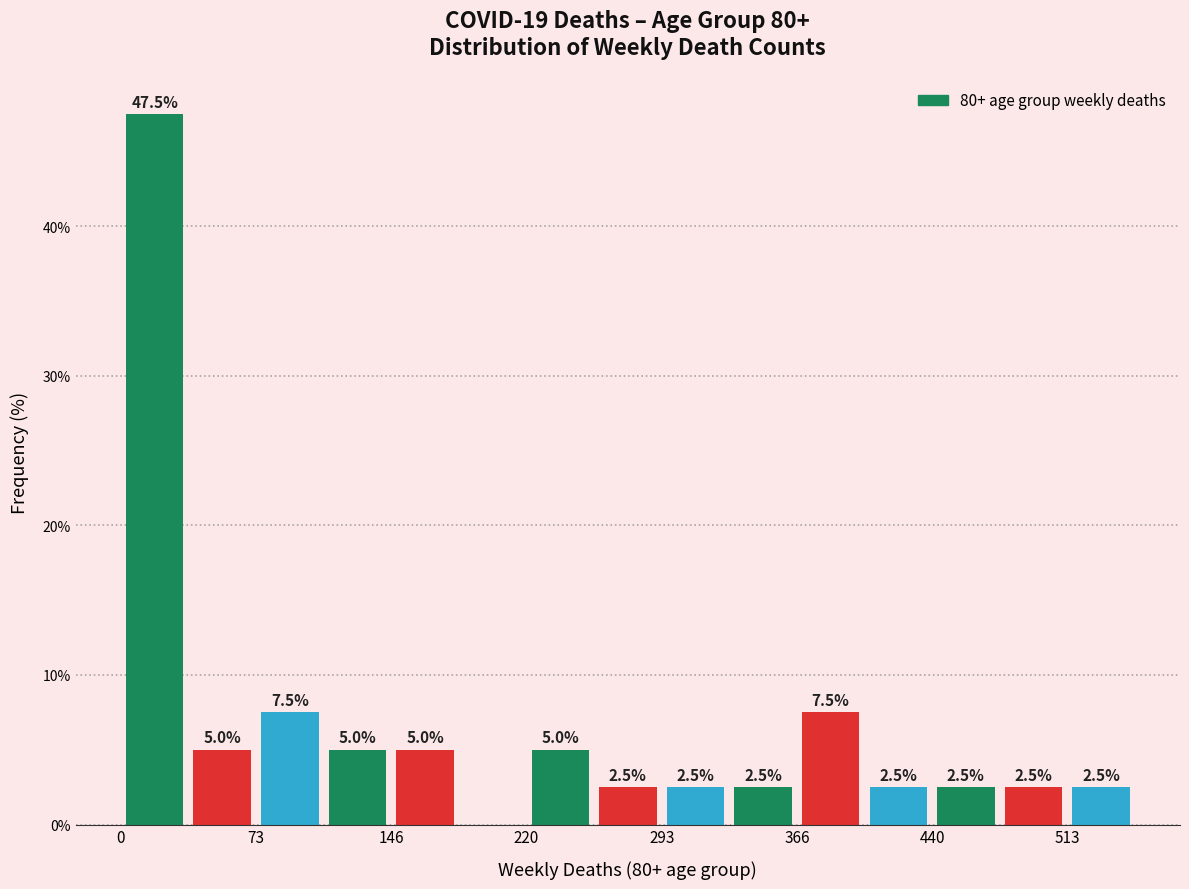

Around what value on the x-axis is the tallest bar? Give the approximate position of its centre, as read against the axis.

20